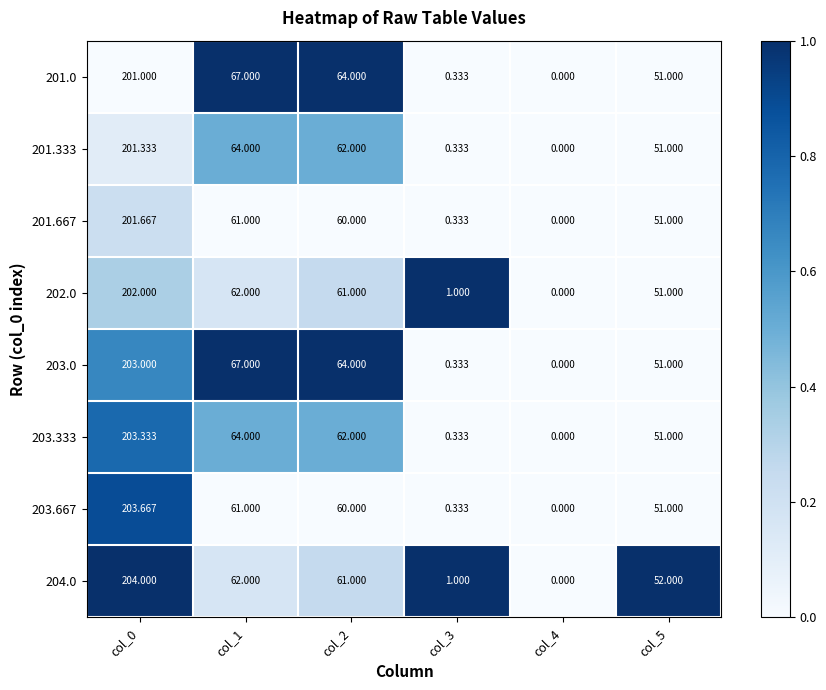

Is the value of 203.0 at col_4 greater than the value of 203.333 at col_2?

No